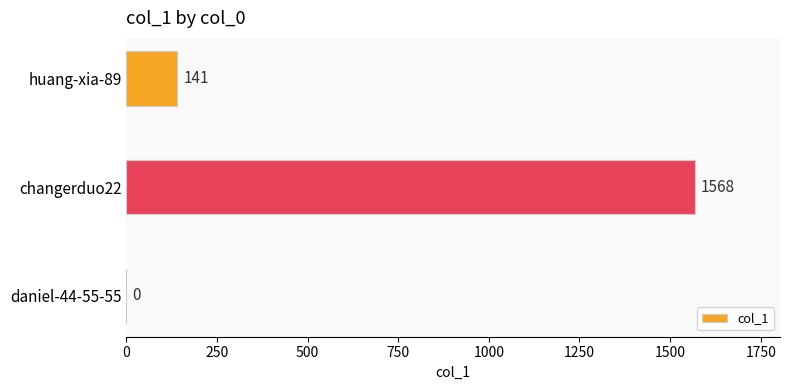

Where is the data nearest to the value 784?

huang-xia-89